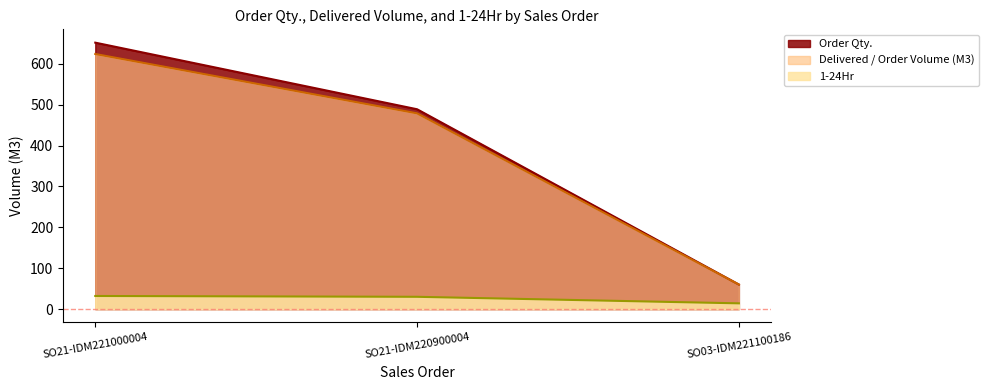

What is the difference between the second highest and minimum values in the Delivered / Order Volume (M3) series?

419.0